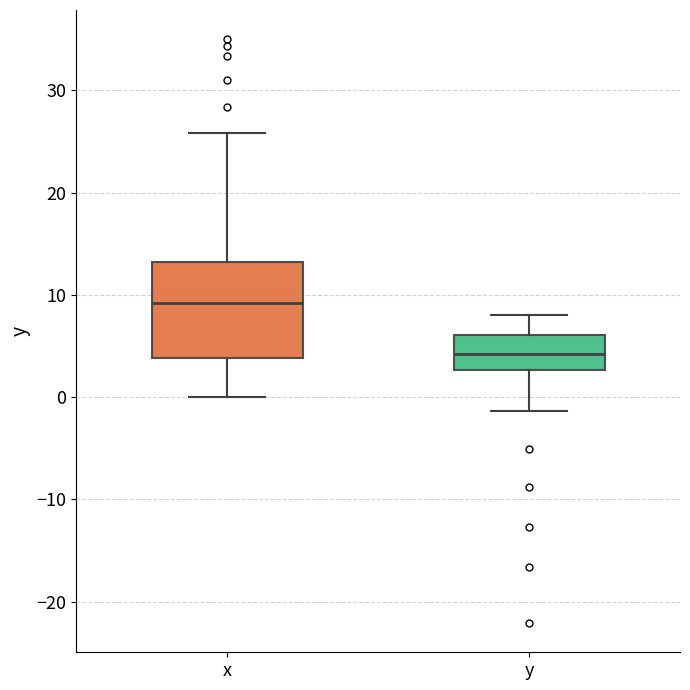

Comparing the boxes themselves (not the whiskers), which one is the tallest?

x